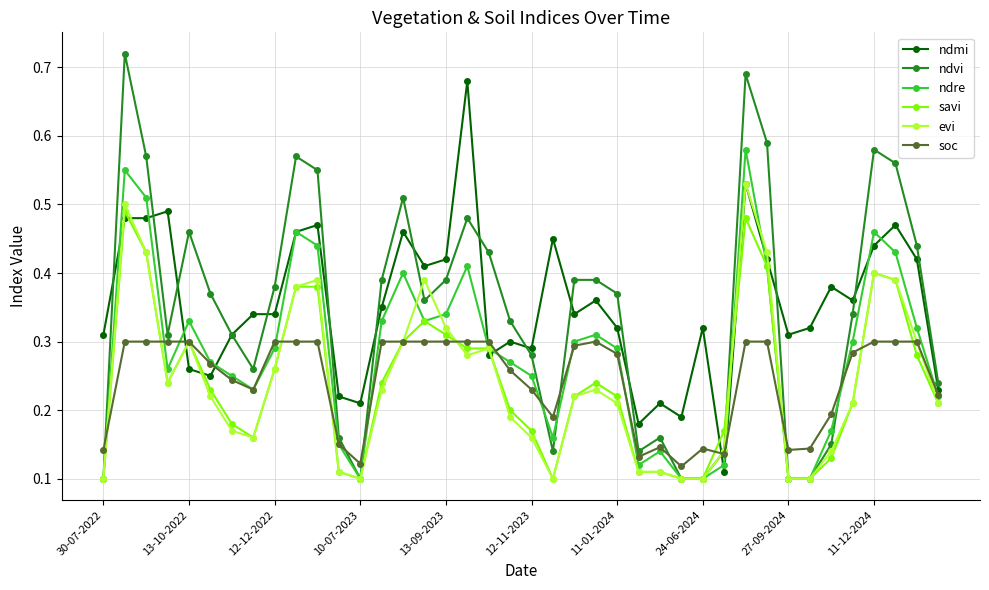

Count the ndvi values in the range 0 to 1.

40